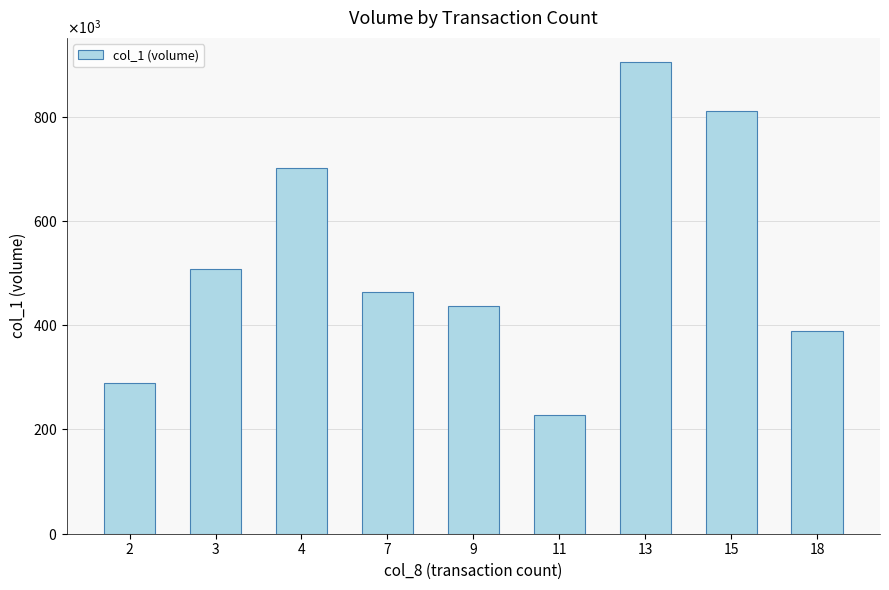

Does the chart contain any negative values?

No